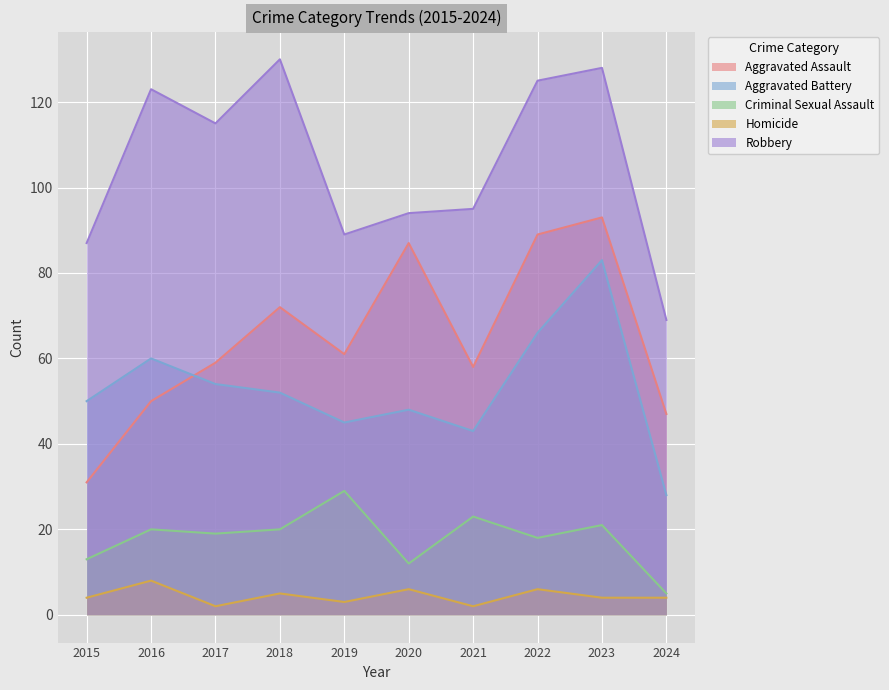

What are all the series names shown in the legend?

Aggravated Assault, Aggravated Battery, Criminal Sexual Assault, Homicide, Robbery